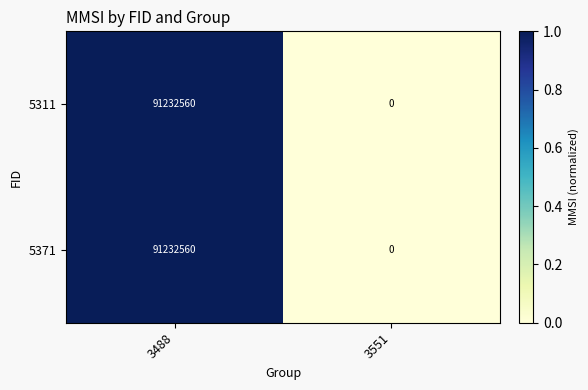

Which category has the lowest value across all series?

3551